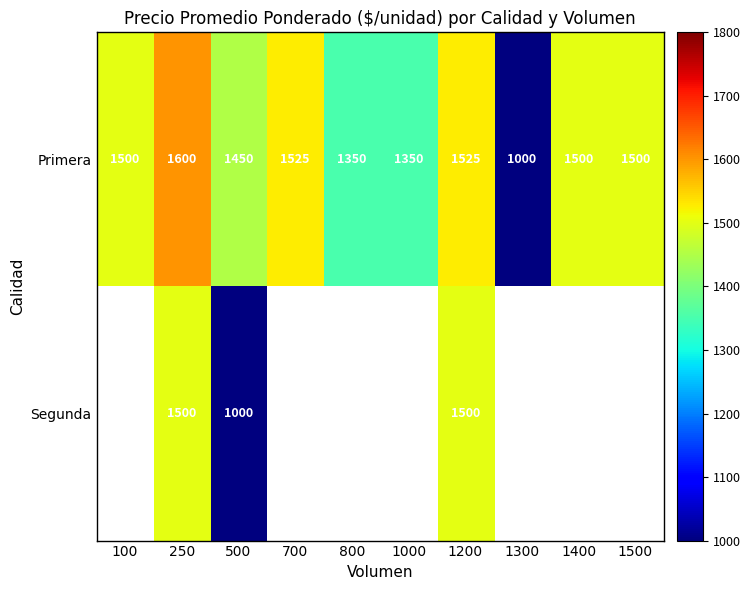

Is it true that Primera equals 393 at 100?

False